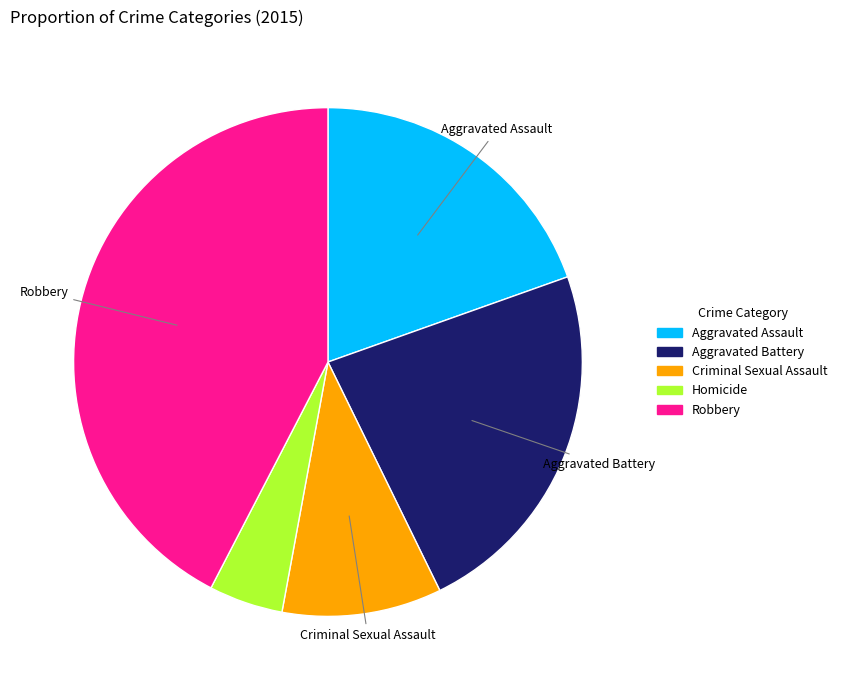

Which slice is the smallest?

Homicide